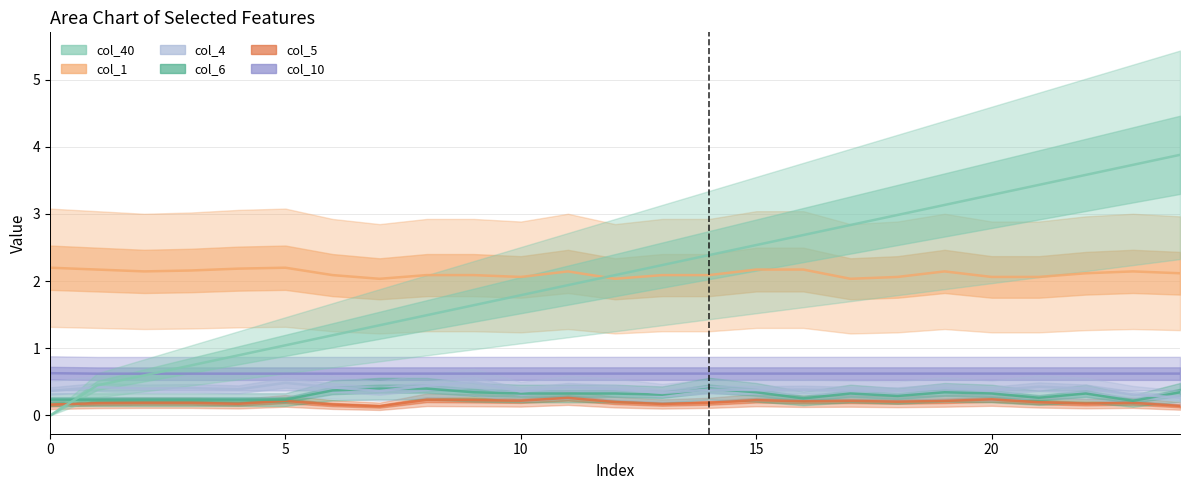

Does the chart have visible grid lines?

Yes